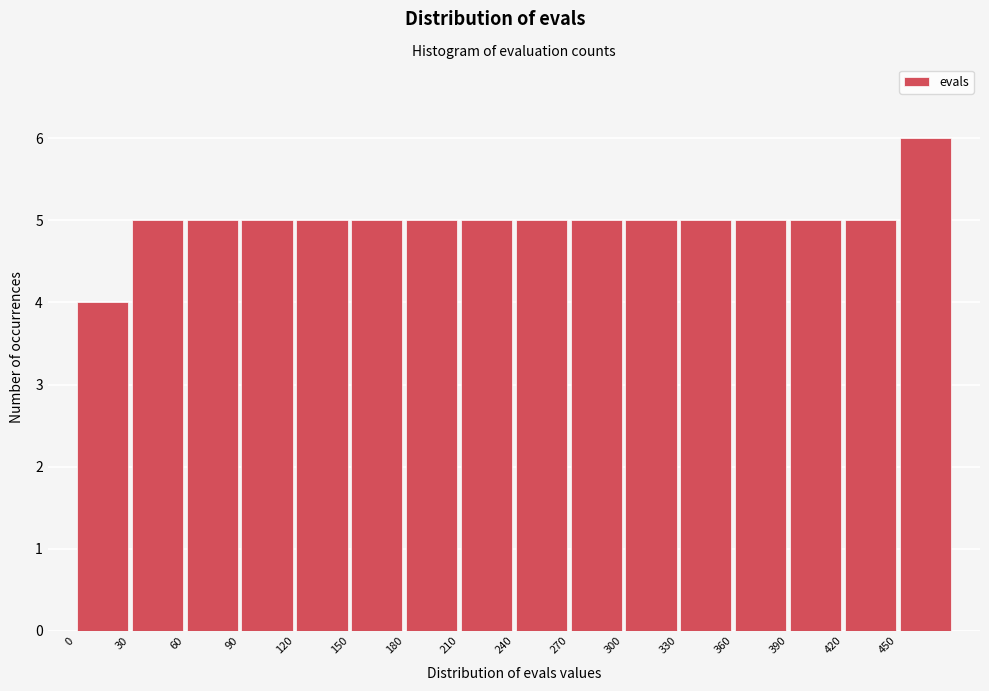

Which range on the x-axis has the tallest bar?

450 to 480